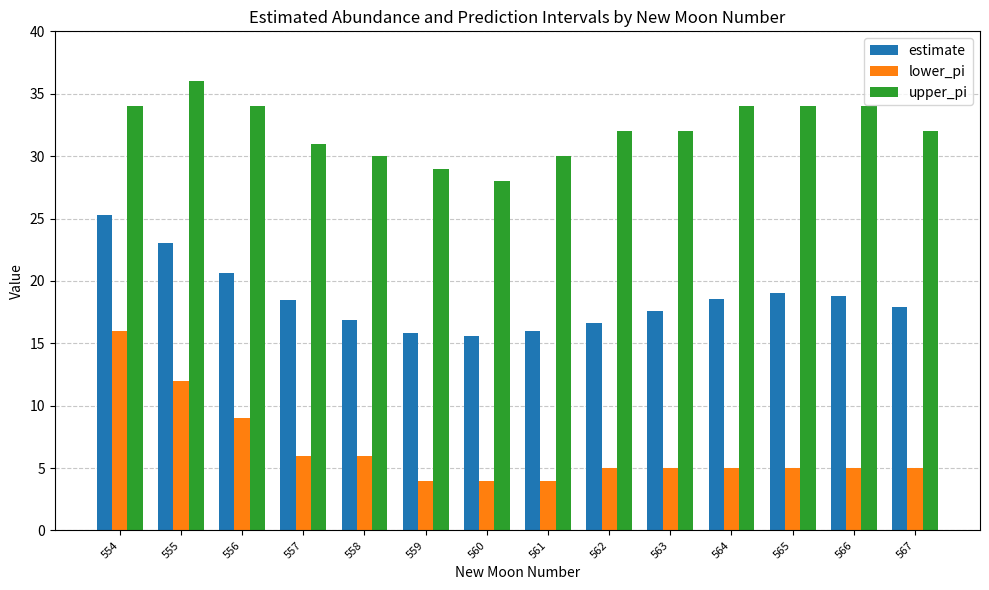

What is the value of the lower_pi bar at the 2nd from the left?

12.0